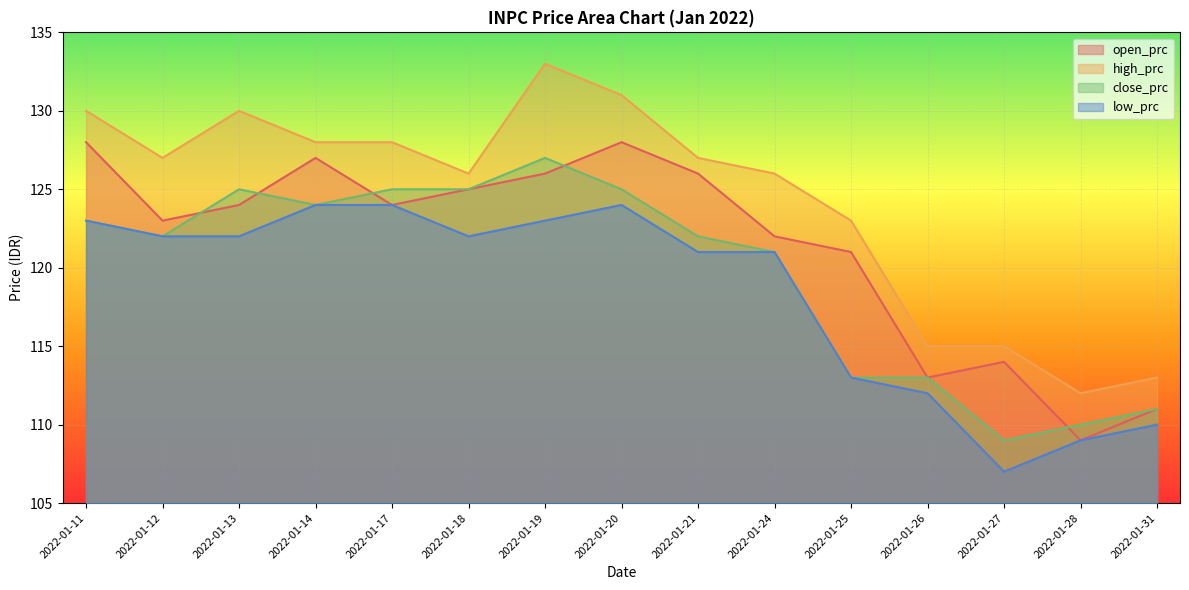

True or false: high_prc has more than 0 points higher than both neighbors.

True